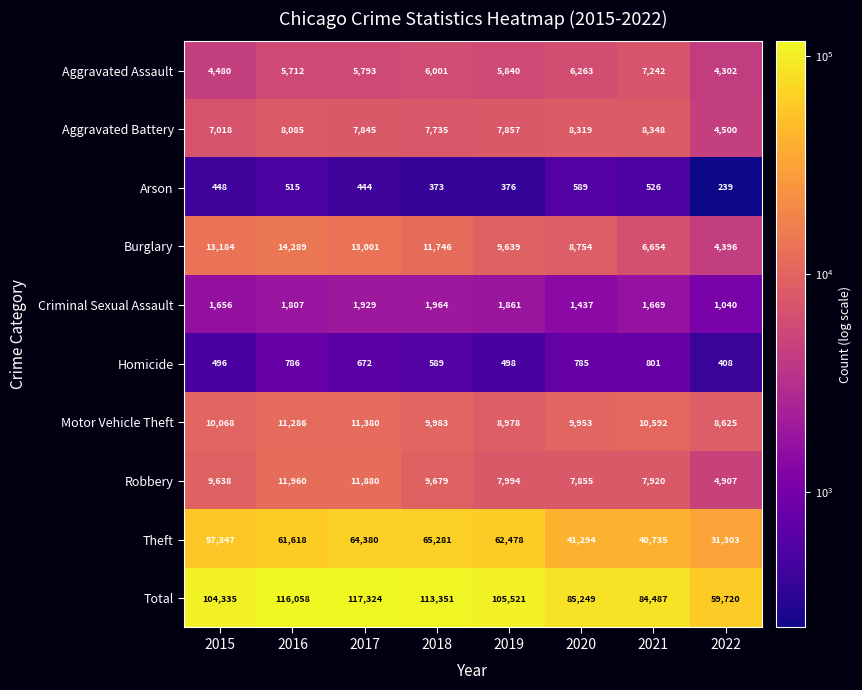

The value of Arson at 2022 is 239. True or false?

True